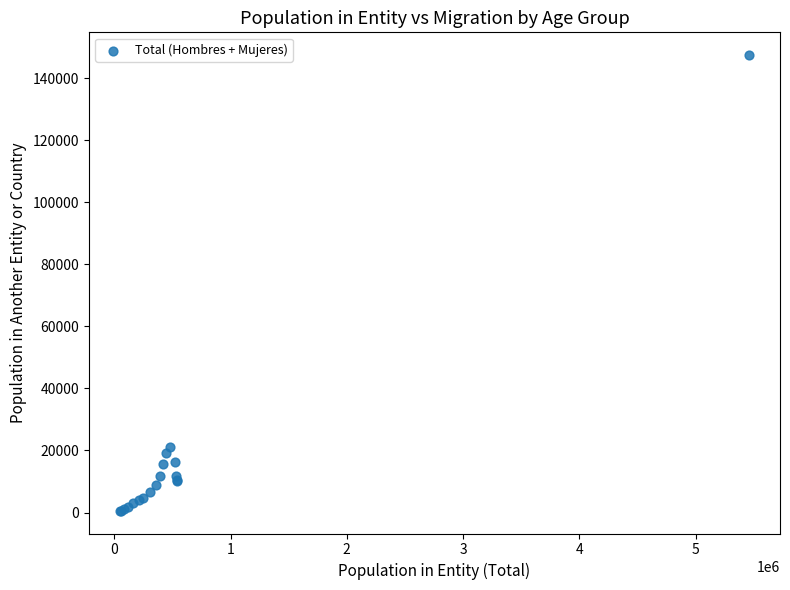

What Y value in the scatter plot is closest to 73980?

21140